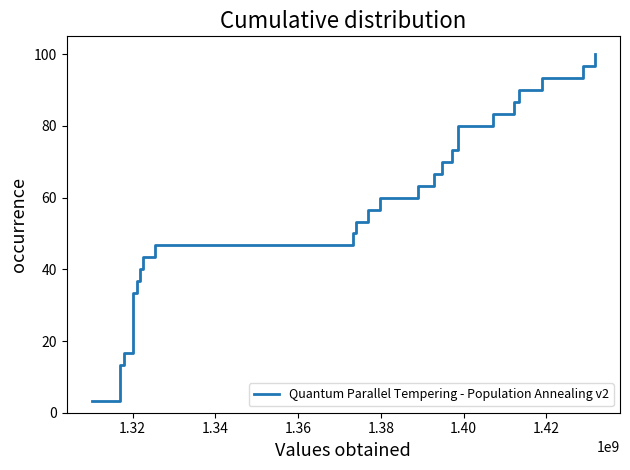

What is the difference between the maximum and minimum values?

96.7